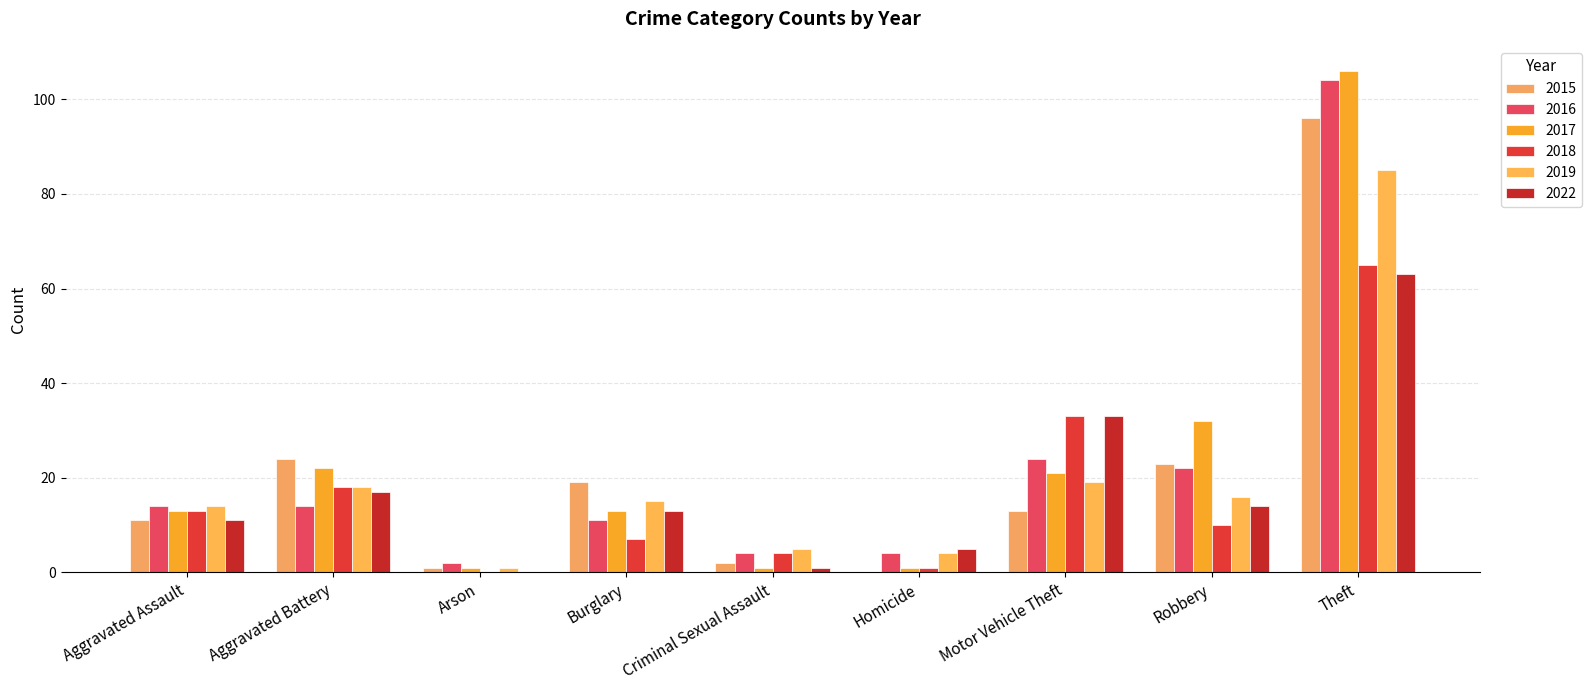

Reading left to right, extract all data points from this chart.

2015: Aggravated Assault=11	Aggravated Battery=24	Arson=1	Burglary=19	Criminal Sexual Assault=2	Homicide=0	Motor Vehicle Theft=13	Robbery=23	Theft=96
2016: Aggravated Assault=14	Aggravated Battery=14	Arson=2	Burglary=11	Criminal Sexual Assault=4	Homicide=4	Motor Vehicle Theft=24	Robbery=22	Theft=104
2017: Aggravated Assault=13	Aggravated Battery=22	Arson=1	Burglary=13	Criminal Sexual Assault=1	Homicide=1	Motor Vehicle Theft=21	Robbery=32	Theft=106
2018: Aggravated Assault=13	Aggravated Battery=18	Arson=0	Burglary=7	Criminal Sexual Assault=4	Homicide=1	Motor Vehicle Theft=33	Robbery=10	Theft=65
2019: Aggravated Assault=14	Aggravated Battery=18	Arson=1	Burglary=15	Criminal Sexual Assault=5	Homicide=4	Motor Vehicle Theft=19	Robbery=16	Theft=85
2022: Aggravated Assault=11	Aggravated Battery=17	Arson=0	Burglary=13	Criminal Sexual Assault=1	Homicide=5	Motor Vehicle Theft=33	Robbery=14	Theft=63